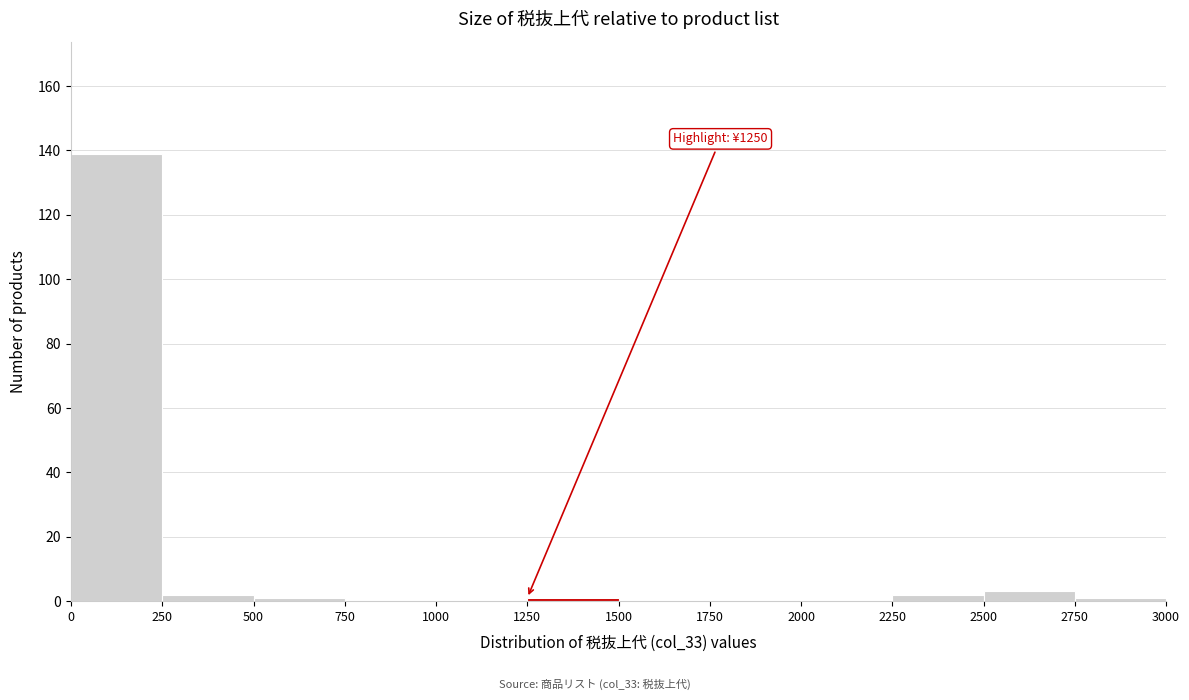

Over which range of the x-axis is the bar tallest?

0 to 250